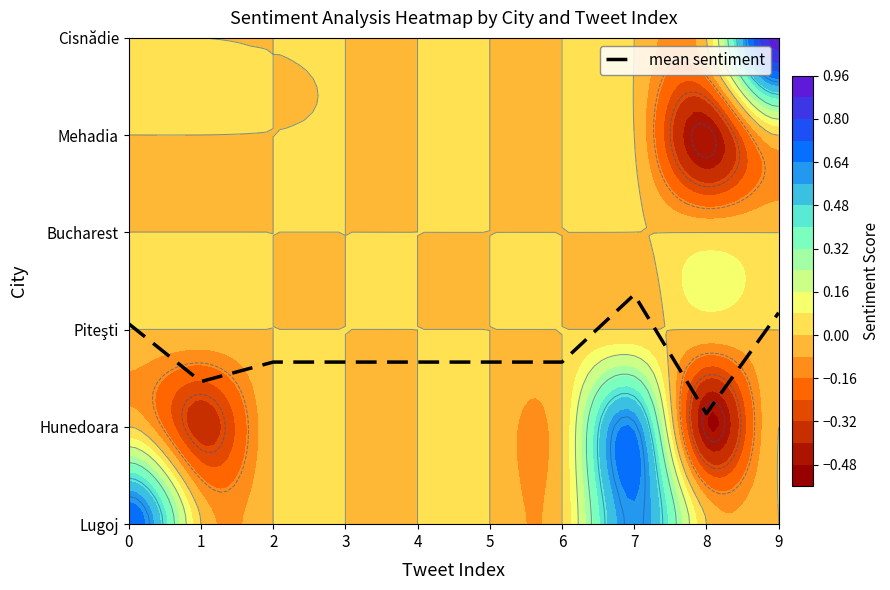

What is the ratio of the value at 0 to the value at 5?

1.2